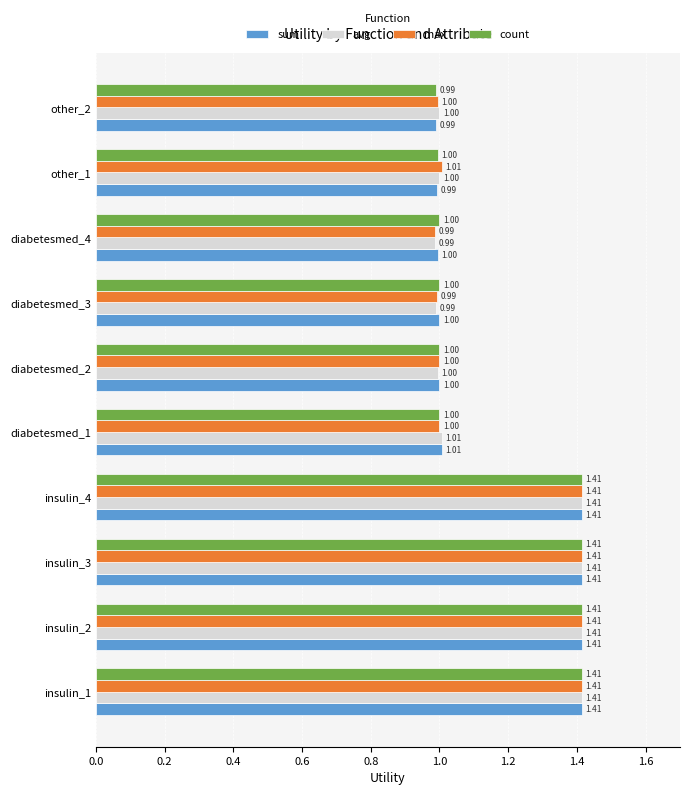

Is the value of sum at insulin_2 greater than the value of count at other_2?

Yes